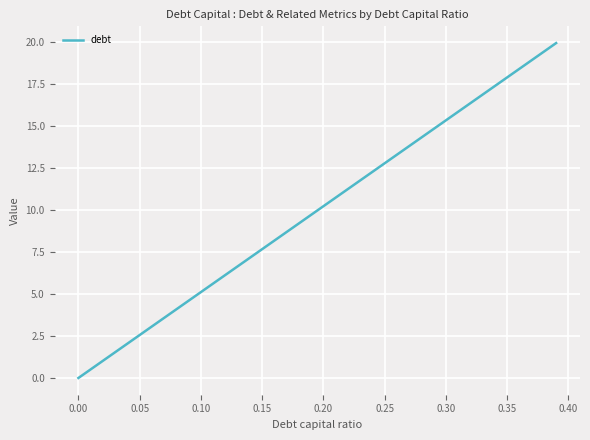

What is the maximum value shown in the chart?

19.9